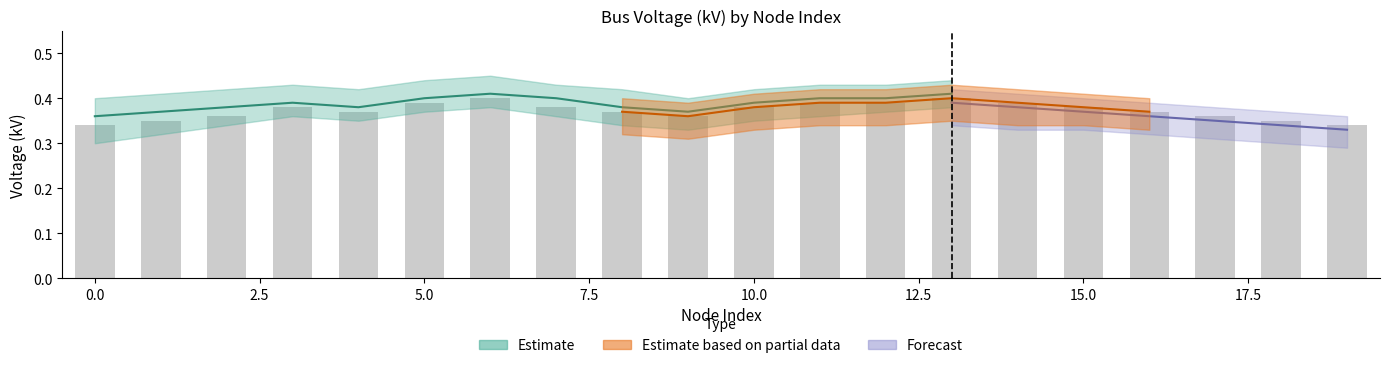

The value at 5.0 is 0.2. True or false?

False